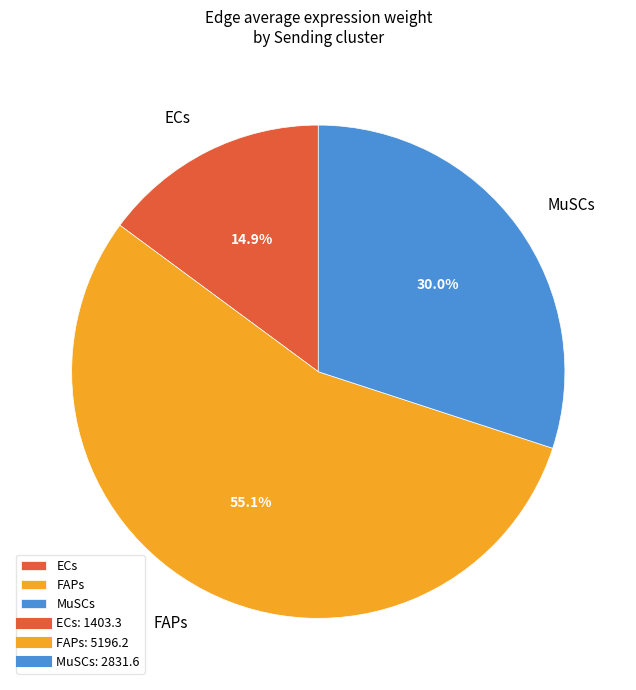

Which has a higher value, ECs or MuSCs?

MuSCs